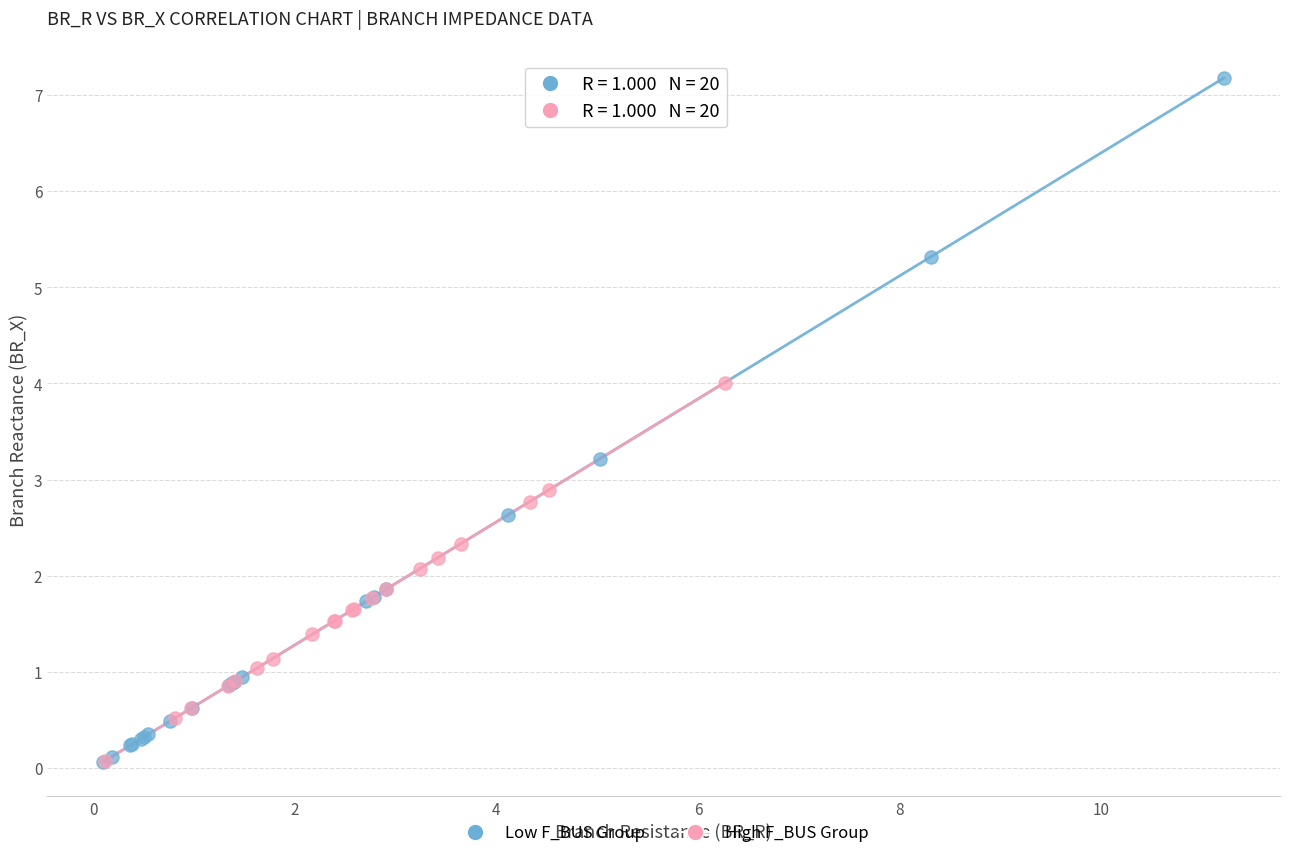

Which series has the widest spread of Y values?

Low F_BUS Group